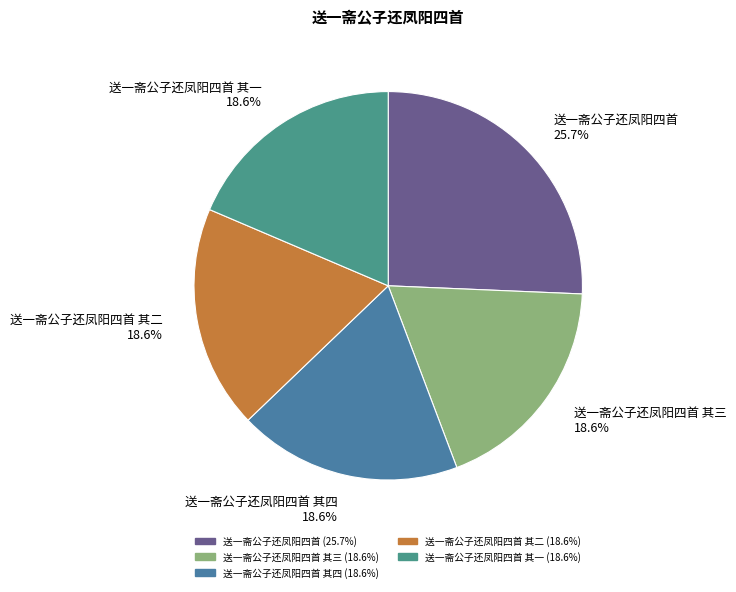

How many segments does this pie chart have?

5